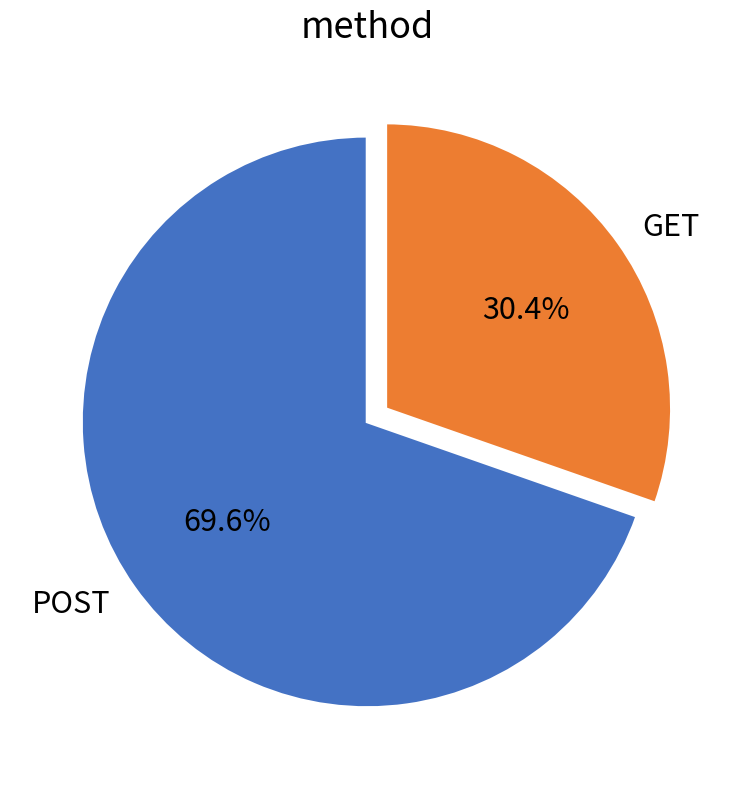

Rank the categories by value from lowest to highest.

GET, POST